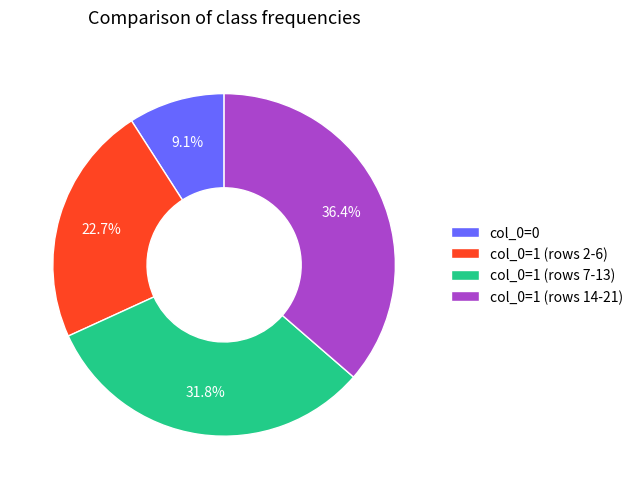

Which has a higher value, col_0=1 (rows 14-21) or col_0=1 (rows 7-13)?

col_0=1 (rows 14-21)